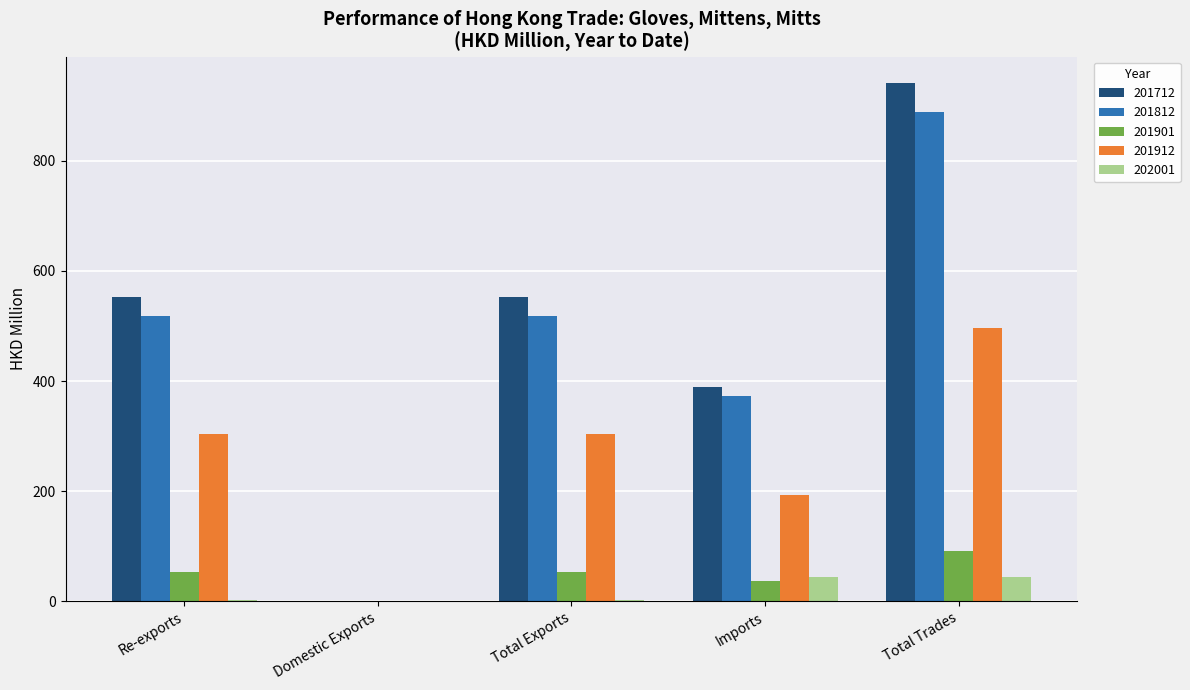

What is the highest value of the 201712 series?

942.1